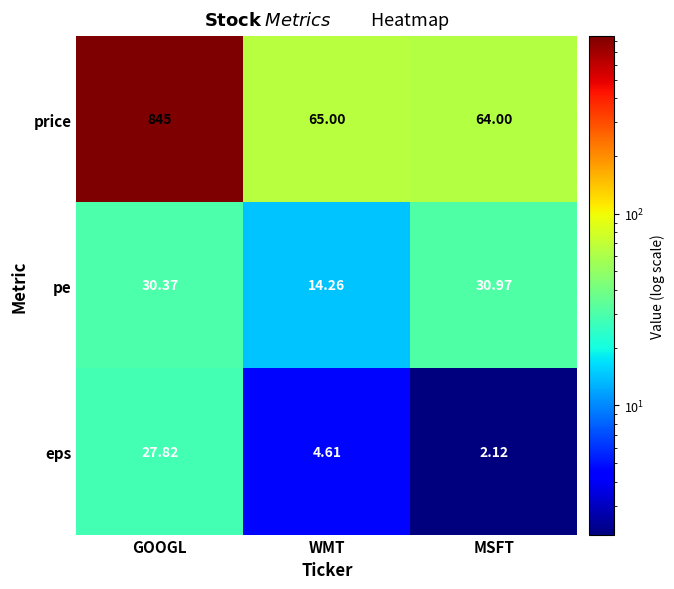

Which category has the lowest value across all series?

MSFT